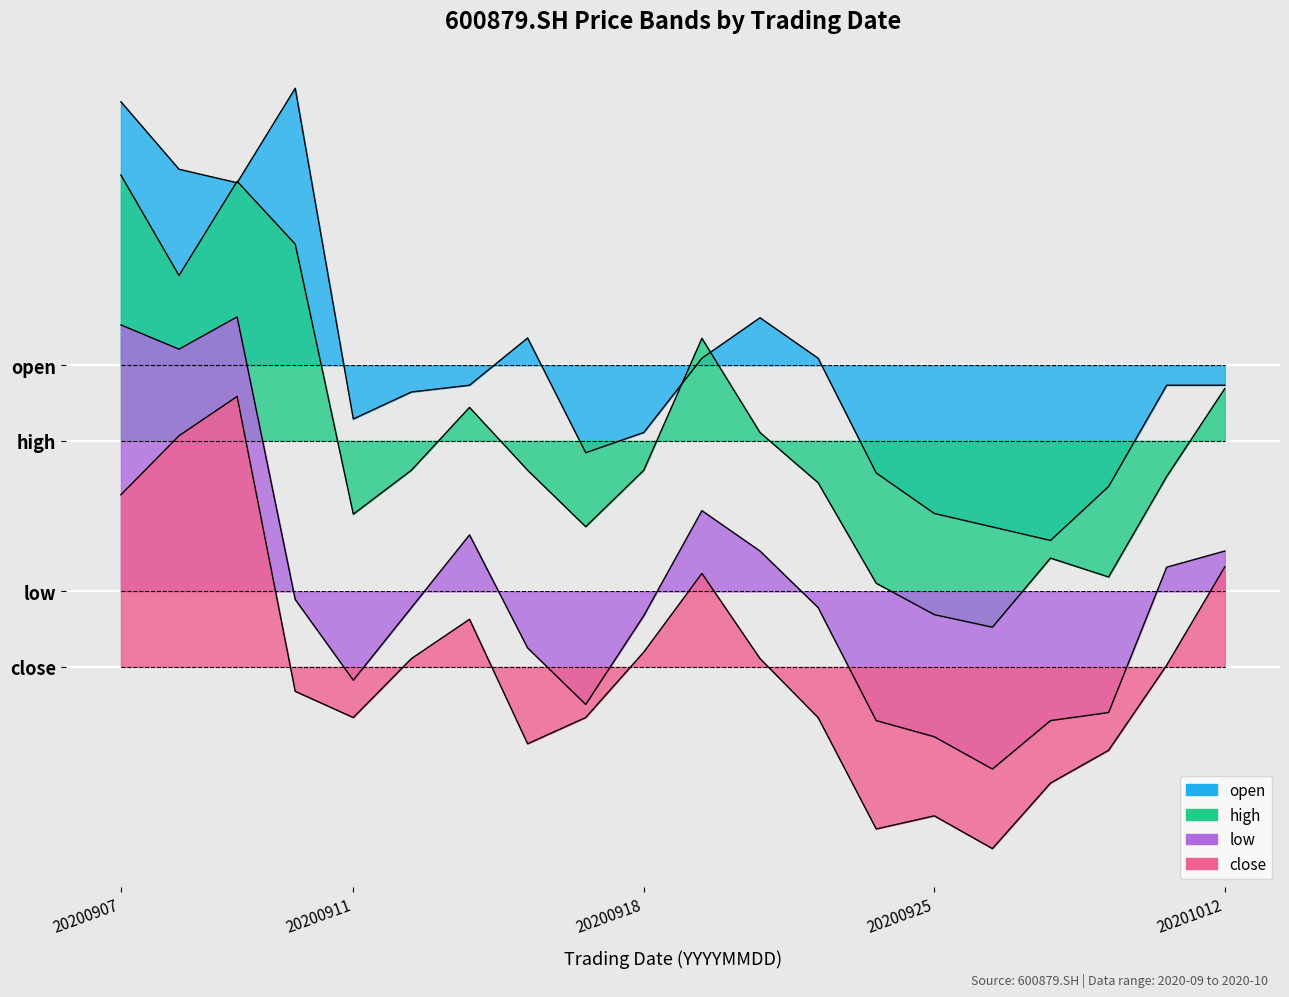

True or false: close and high cross at least once.

False